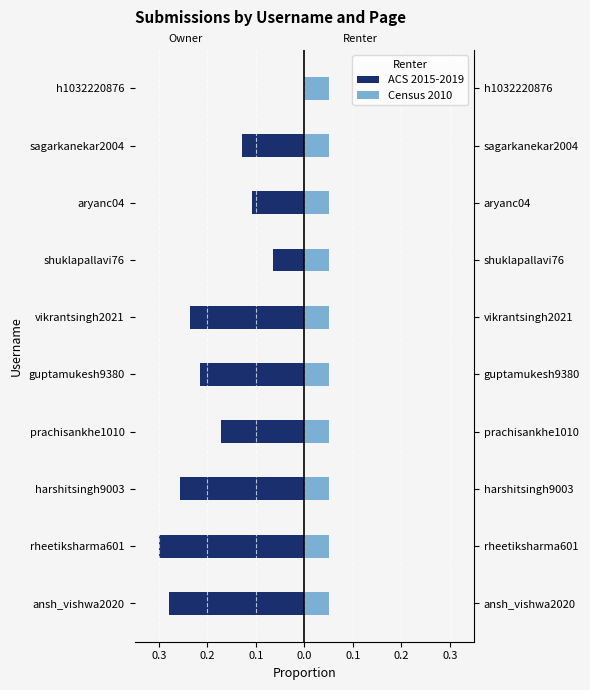

What is the average value of the ACS 2015-2019 series?

-0.2